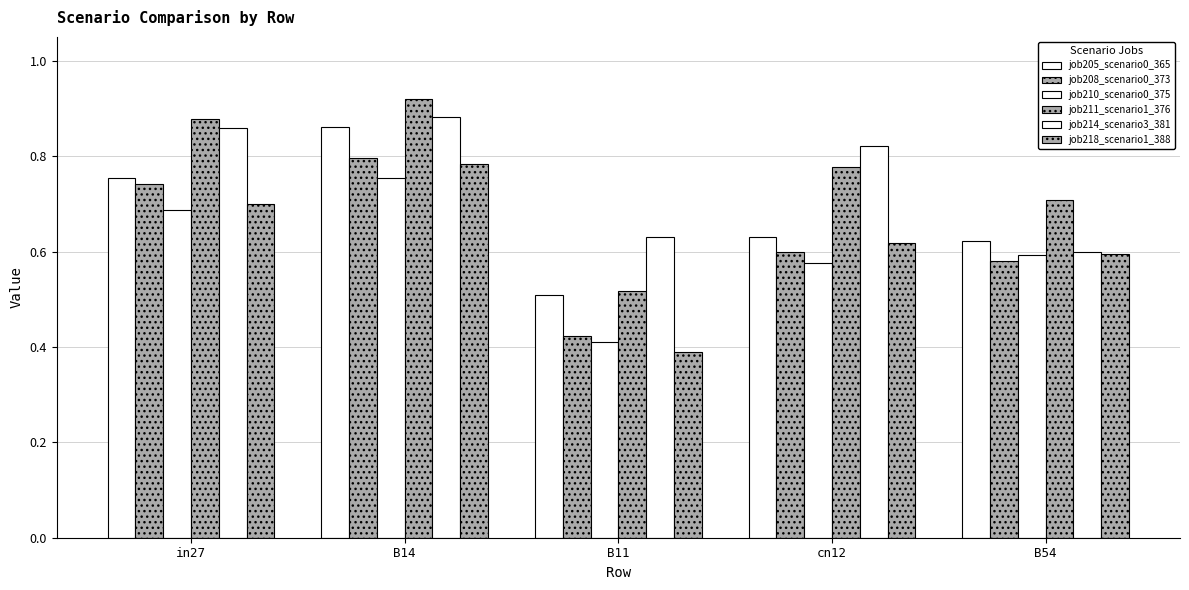

At which category is the sum across all series the highest?

B14